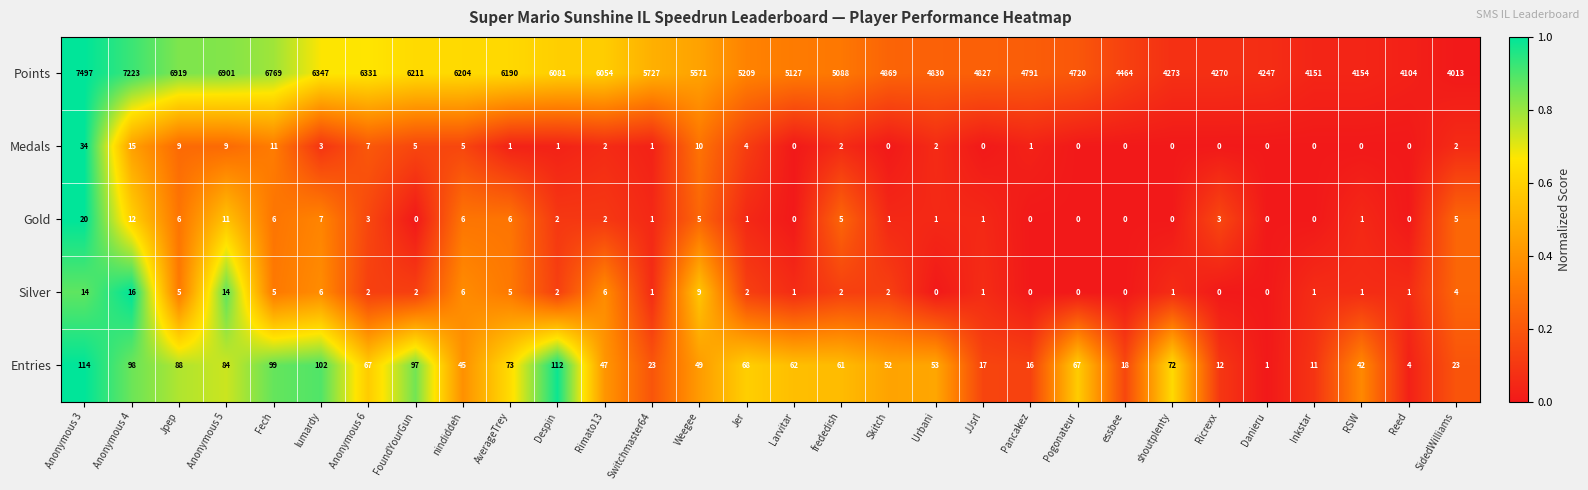

What is the difference between the Points values at lumardy and Rimato13?

293